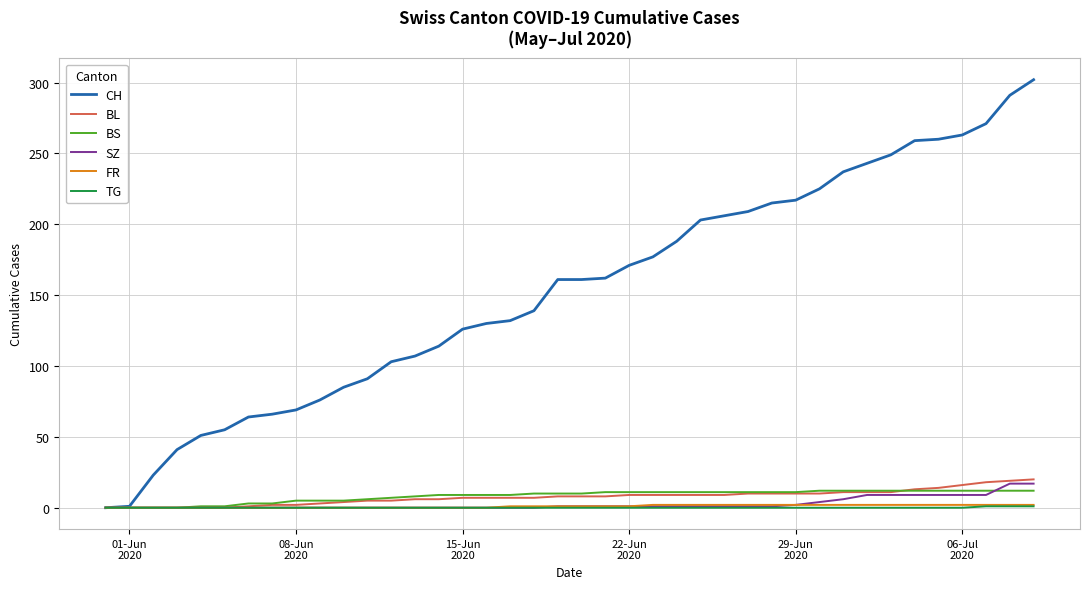

Which series has the widest spread of values?

CH